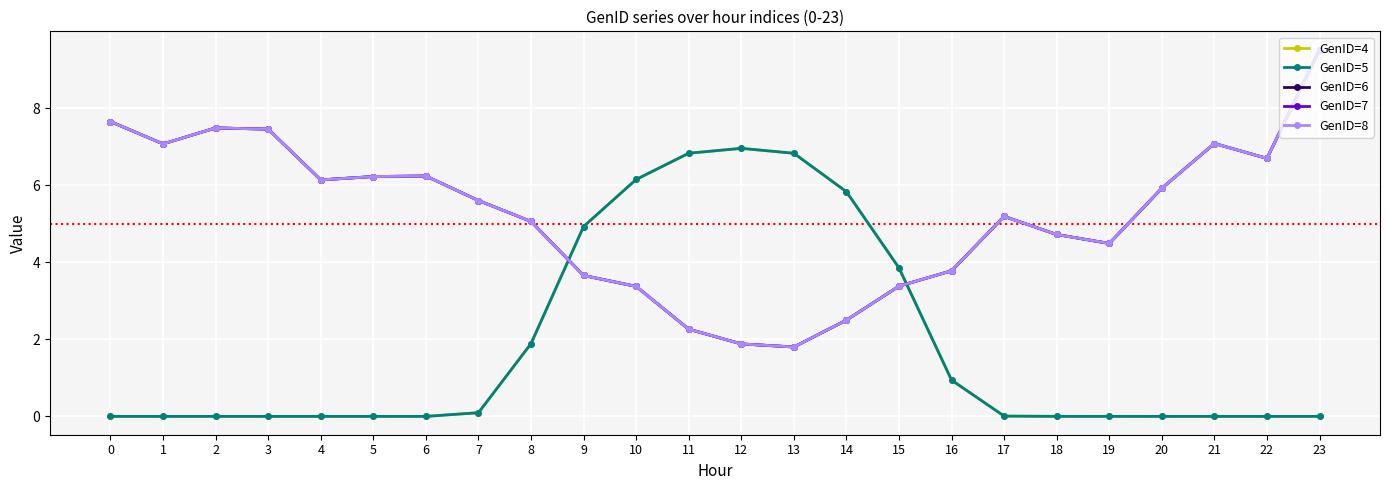

Reading right to left, extract all data points from this chart.

GenID=4: 23=0.0	22=0.0	21=0.0	20=0.0	19=0.0	18=0.0	17=0.0	16=0.9	15=3.9	14=5.8	13=6.8	12=7.0	11=6.8	10=6.2	9=4.9	8=1.9	7=0.1	6=0.0	5=0.0	4=0.0	3=0.0	2=0.0	1=0.0	0=0.0
GenID=5: 23=0.0	22=0.0	21=0.0	20=0.0	19=0.0	18=0.0	17=0.0	16=0.9	15=3.9	14=5.8	13=6.8	12=7.0	11=6.8	10=6.2	9=4.9	8=1.9	7=0.1	6=0.0	5=0.0	4=0.0	3=0.0	2=0.0	1=0.0	0=0.0
GenID=6: 23=9.5	22=6.7	21=7.1	20=5.9	19=4.5	18=4.7	17=5.2	16=3.8	15=3.4	14=2.5	13=1.8	12=1.9	11=2.3	10=3.4	9=3.7	8=5.1	7=5.6	6=6.2	5=6.2	4=6.1	3=7.5	2=7.5	1=7.1	0=7.7
GenID=7: 23=9.5	22=6.7	21=7.1	20=5.9	19=4.5	18=4.7	17=5.2	16=3.8	15=3.4	14=2.5	13=1.8	12=1.9	11=2.3	10=3.4	9=3.7	8=5.1	7=5.6	6=6.2	5=6.2	4=6.1	3=7.5	2=7.5	1=7.1	0=7.7
GenID=8: 23=9.5	22=6.7	21=7.1	20=5.9	19=4.5	18=4.7	17=5.2	16=3.8	15=3.4	14=2.5	13=1.8	12=1.9	11=2.3	10=3.4	9=3.7	8=5.1	7=5.6	6=6.2	5=6.2	4=6.1	3=7.5	2=7.5	1=7.1	0=7.7